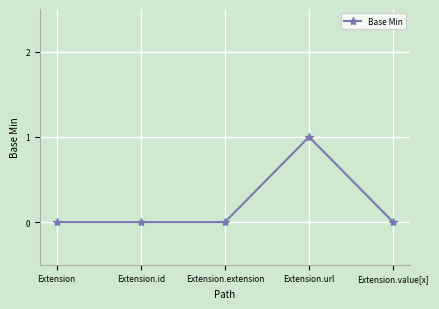

The value at Extension.value[x] is 0. True or false?

True